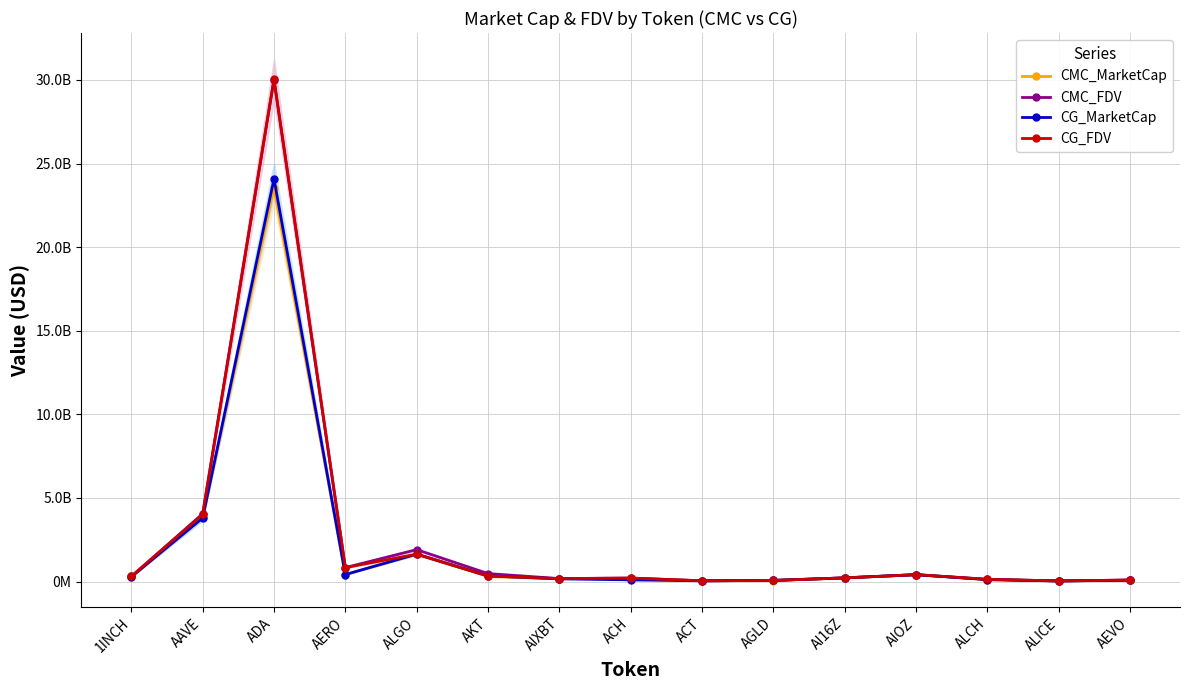

At which category is the sum across all series the highest?

ADA